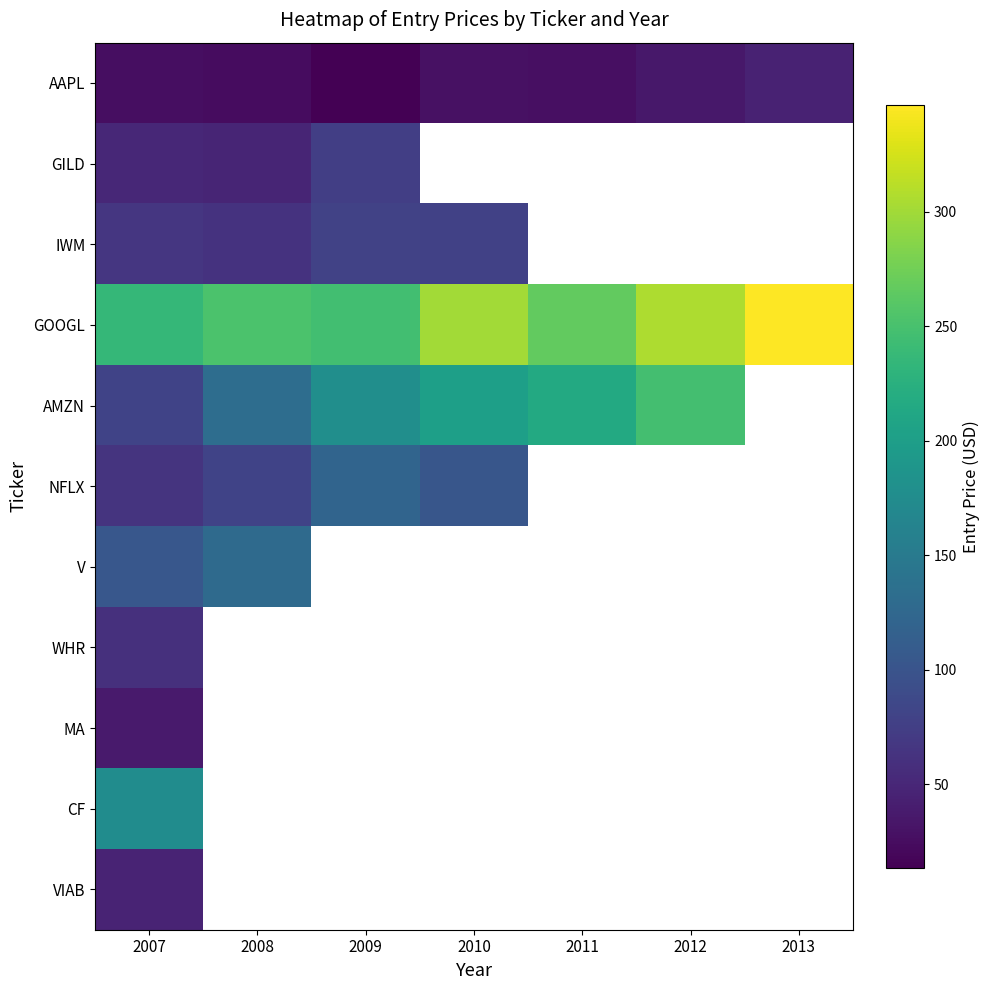

Which series has the largest total across all categories?

GOOGL